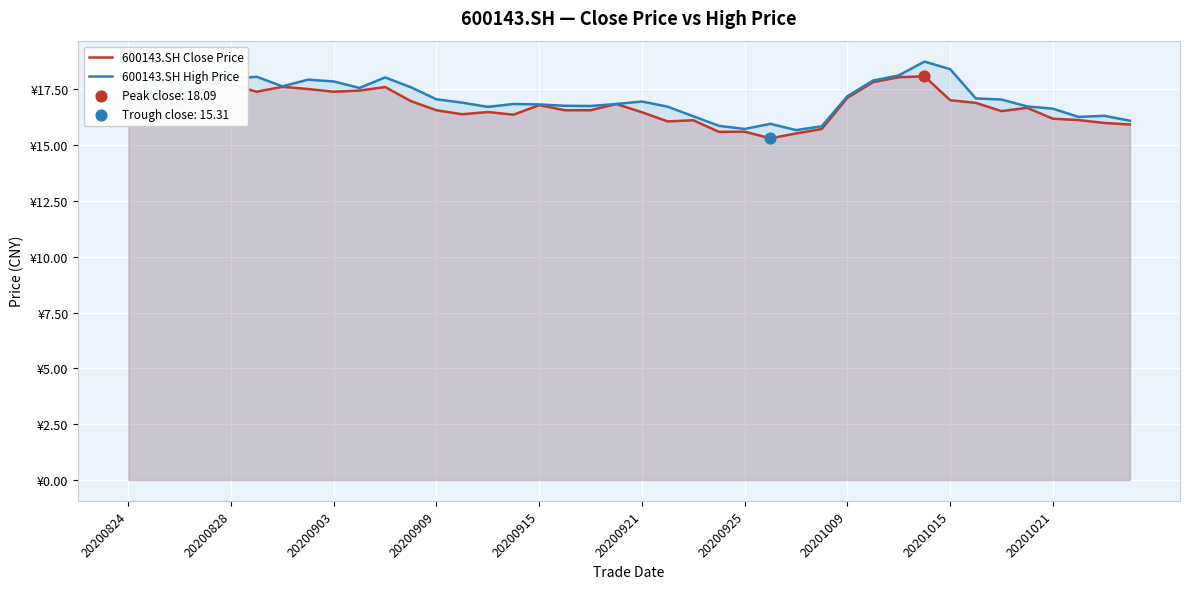

What is the total value across all series at 31?

36.8